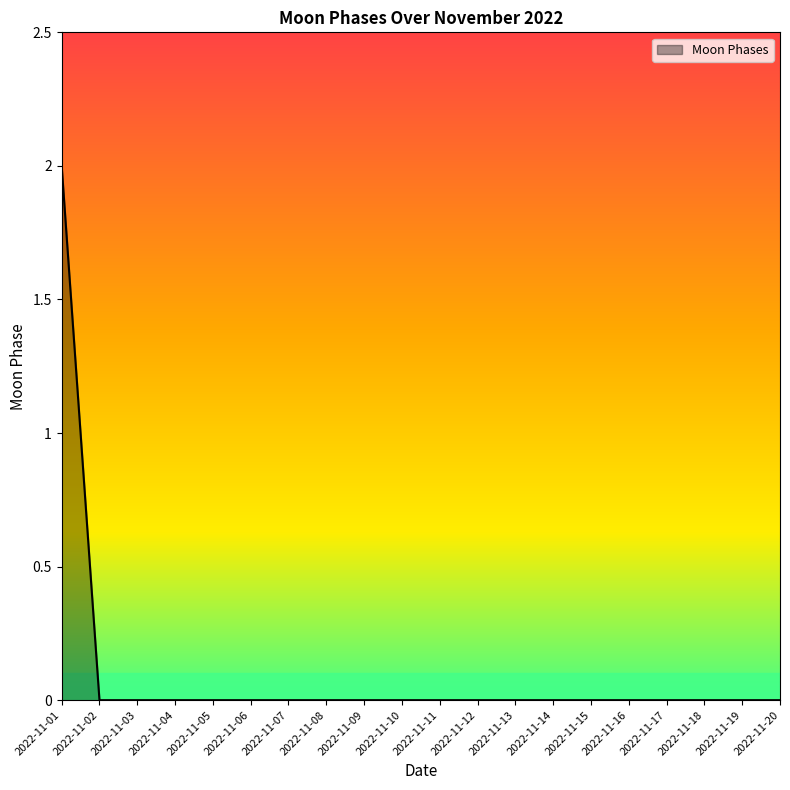

What is the change in value from 2022-11-01 to 2022-11-08?

-2